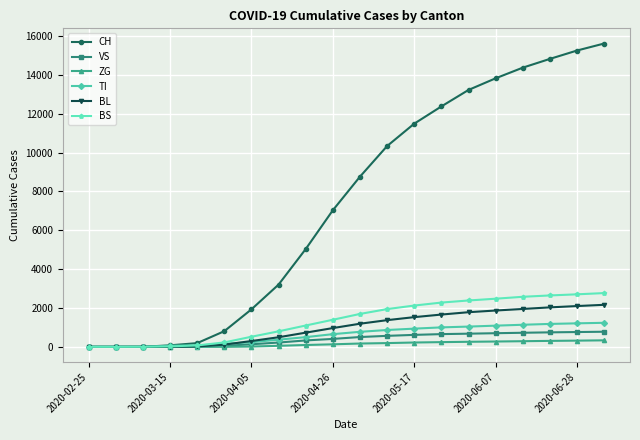

What is the highest value of the VS series?

779